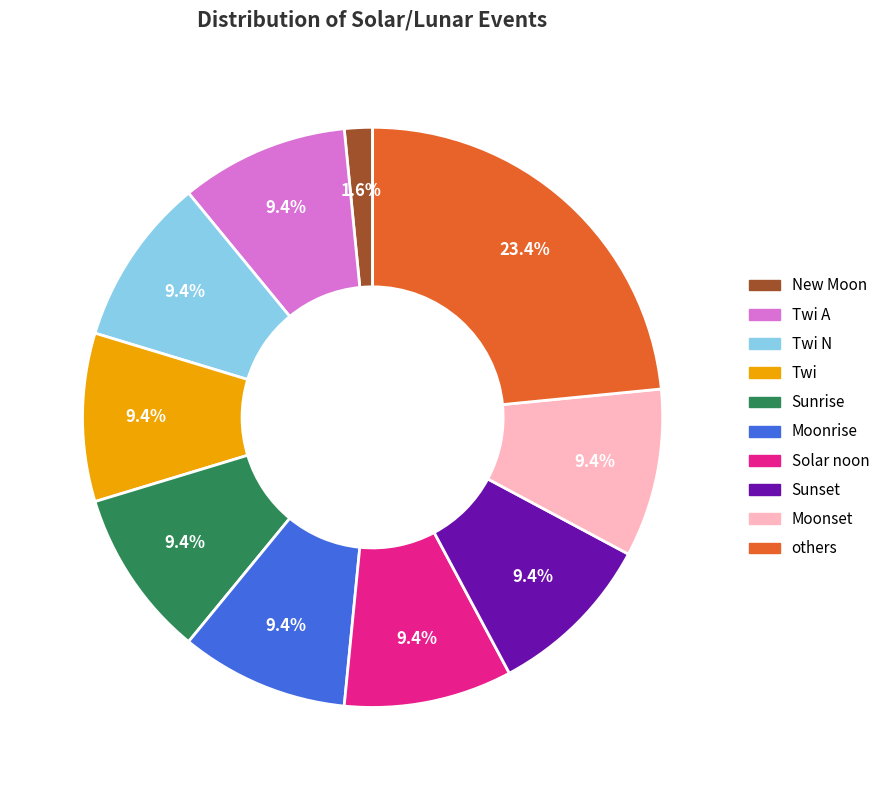

To the nearest percent, what is the average slice percentage?

10%